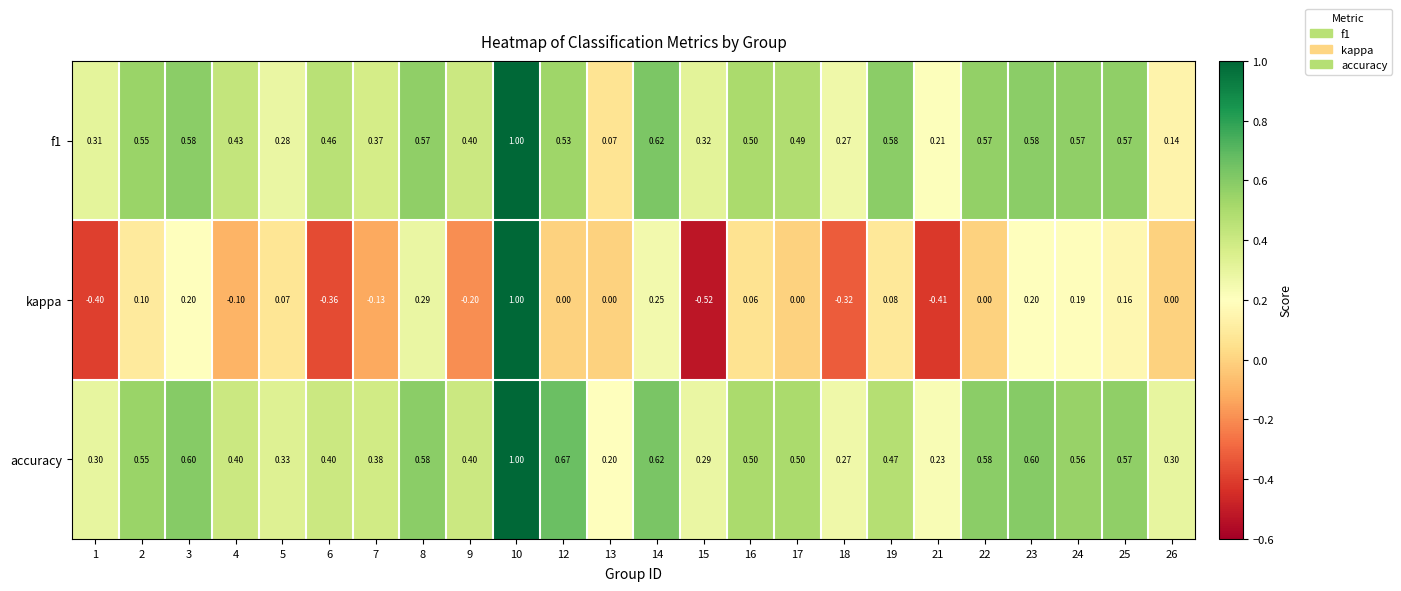

Is the value of accuracy at 25 greater than the value of kappa at 8?

Yes